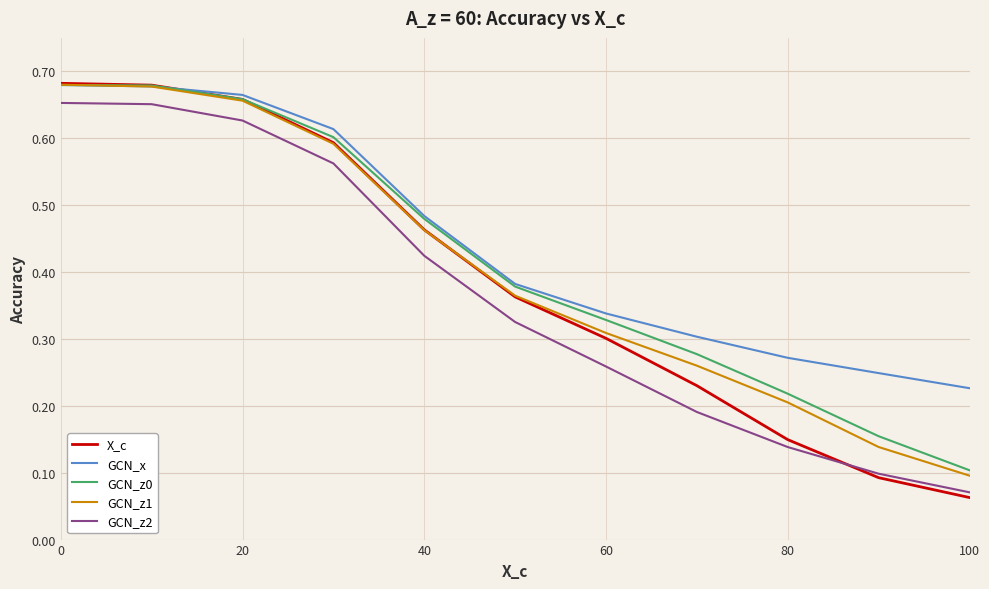

True or false: GCN_x has more than 1 interior local peaks.

False